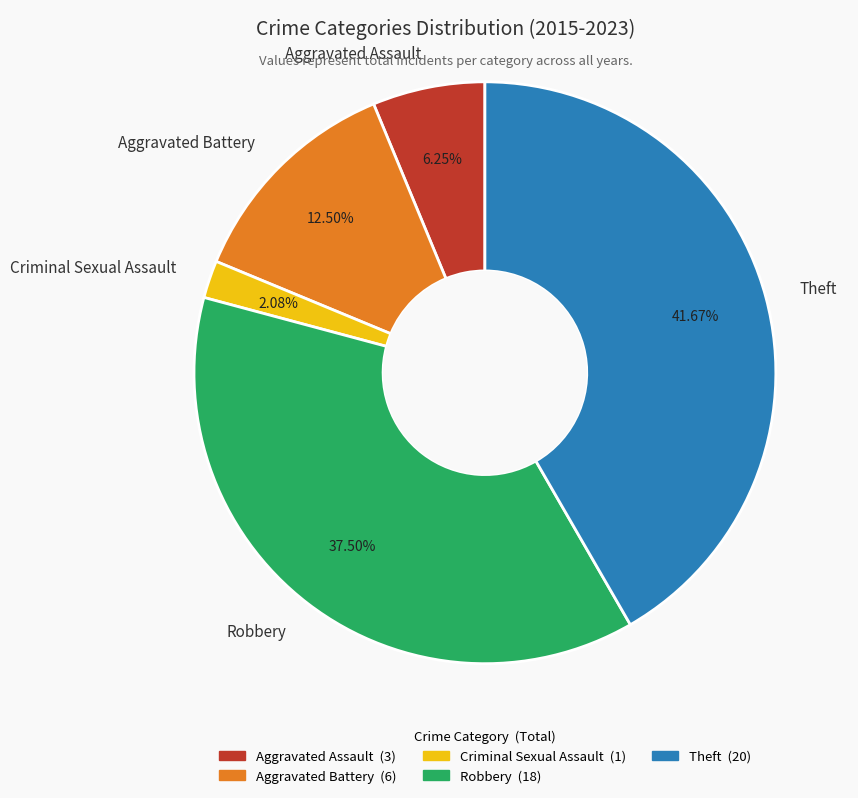

Count the number of slices in the pie.

5